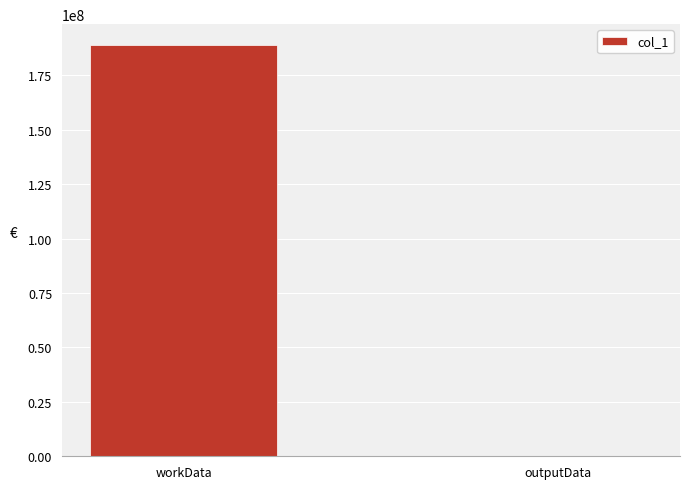

What is the maximum value shown in the chart?

189088084